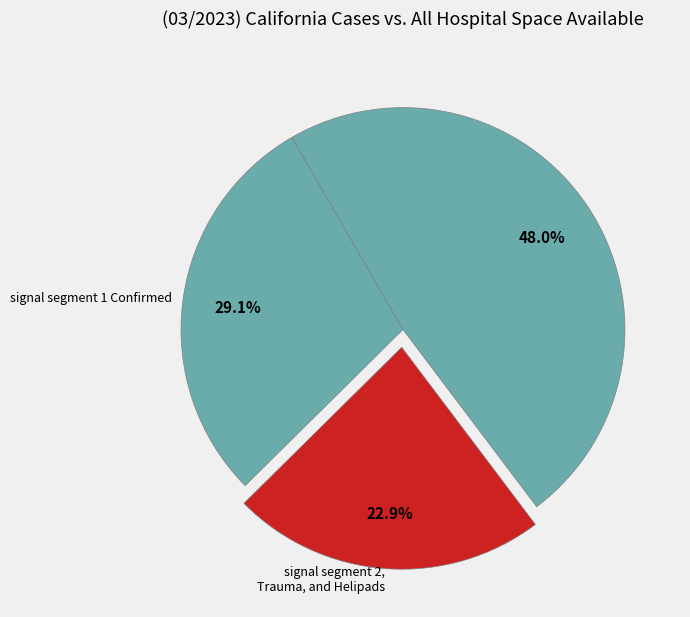

How many segments does this pie chart have?

3